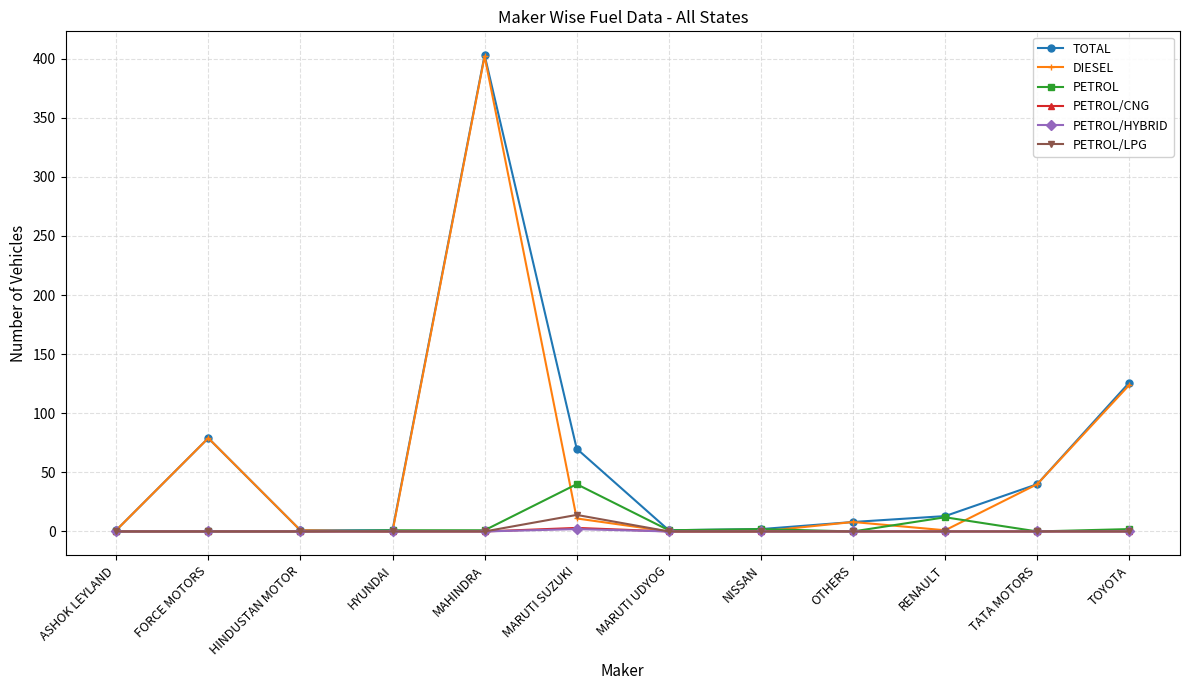

At which category is the sum across all series the highest?

MAHINDRA